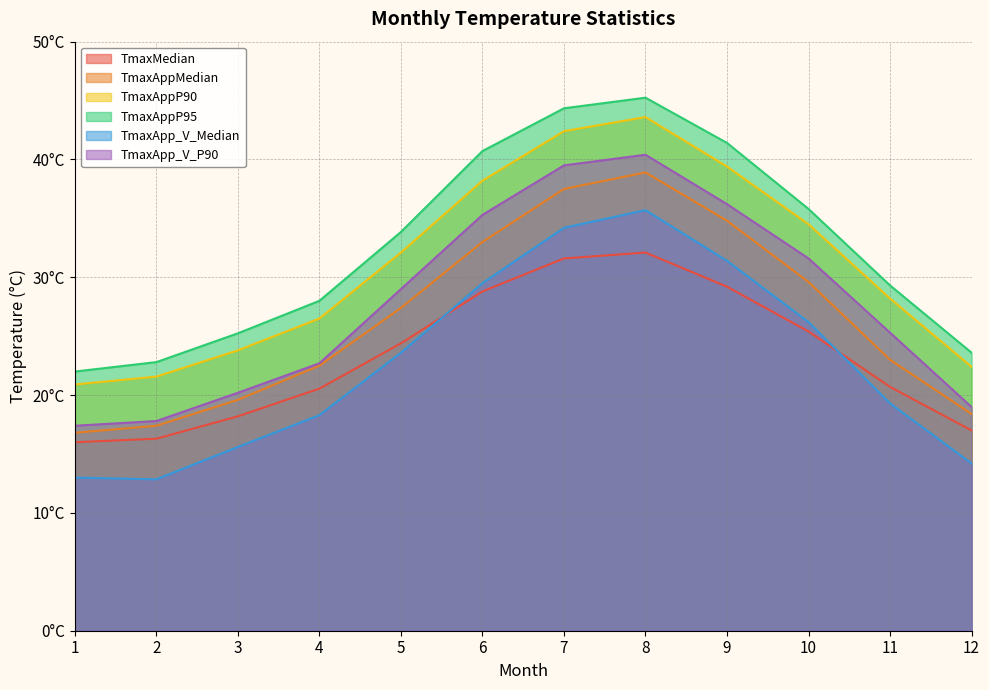

What is the value of the TmaxAppP90 point at the 4th from the left?

26.5